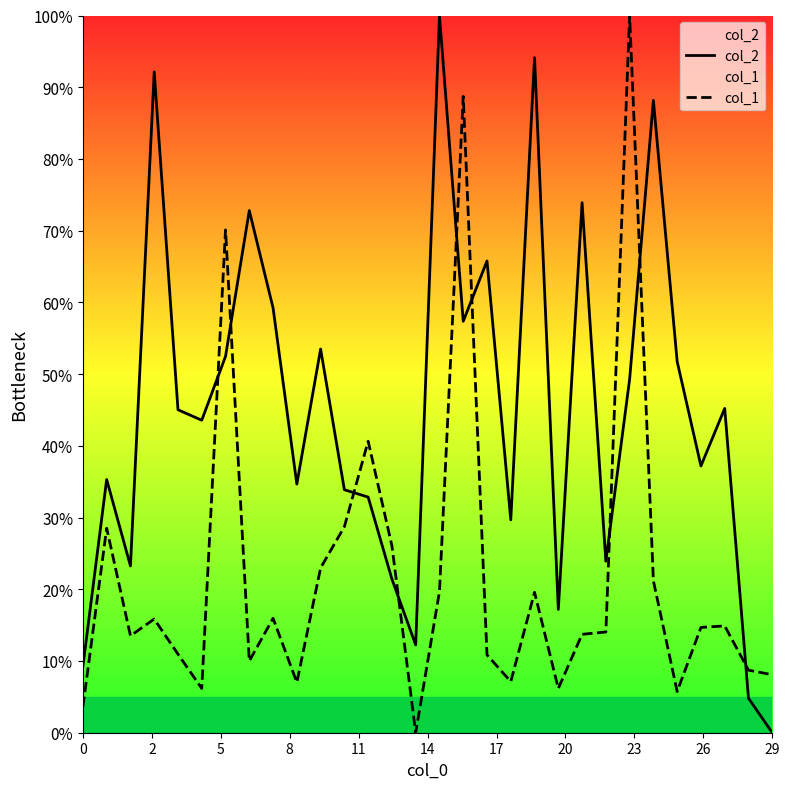

Where is col_1 nearest to the value 50?

12